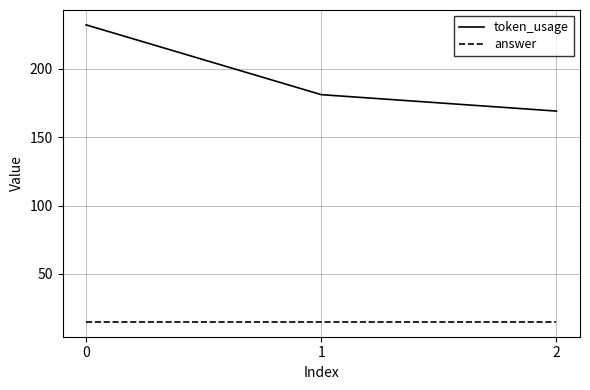

Is it true that answer equals 15 at 0?

True